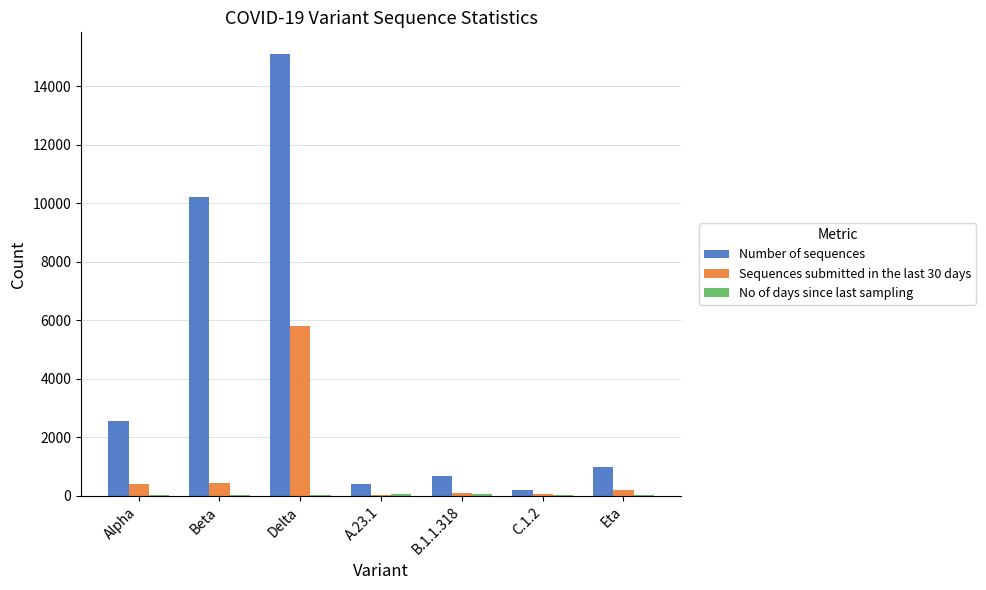

Which series has the largest range (max minus min)?

Number of sequences